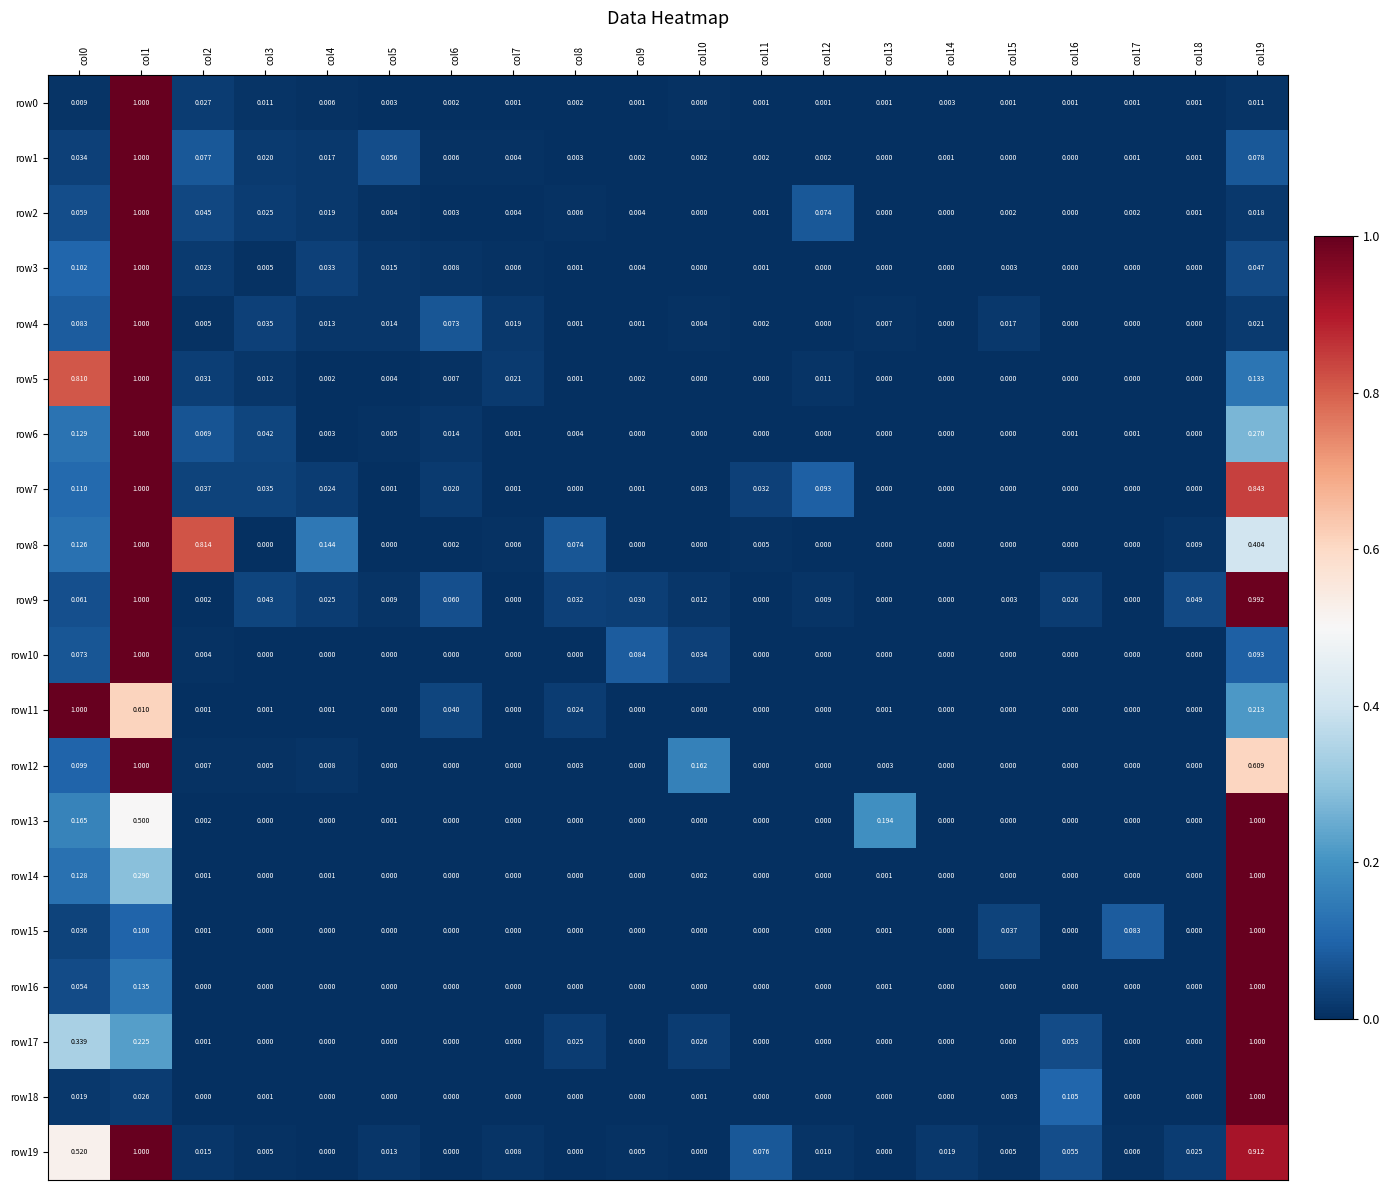

Is the value of row12 at col7 greater than the value of row4 at col10?

No